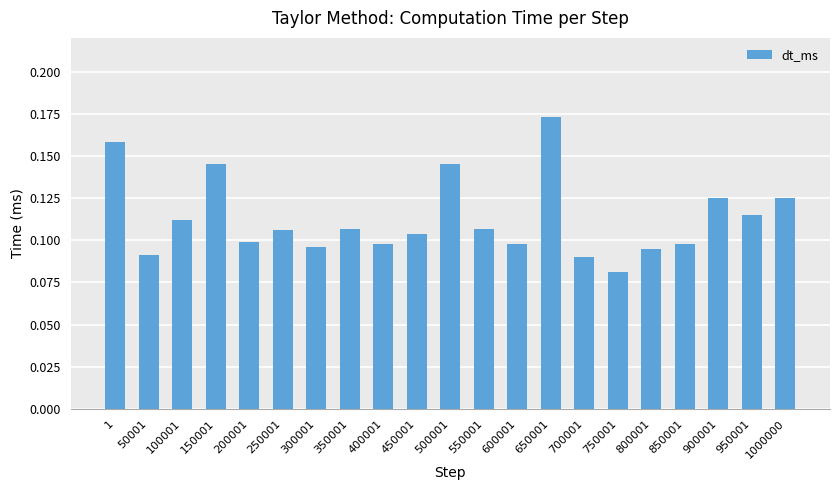

What is the sum of all values?

2.4